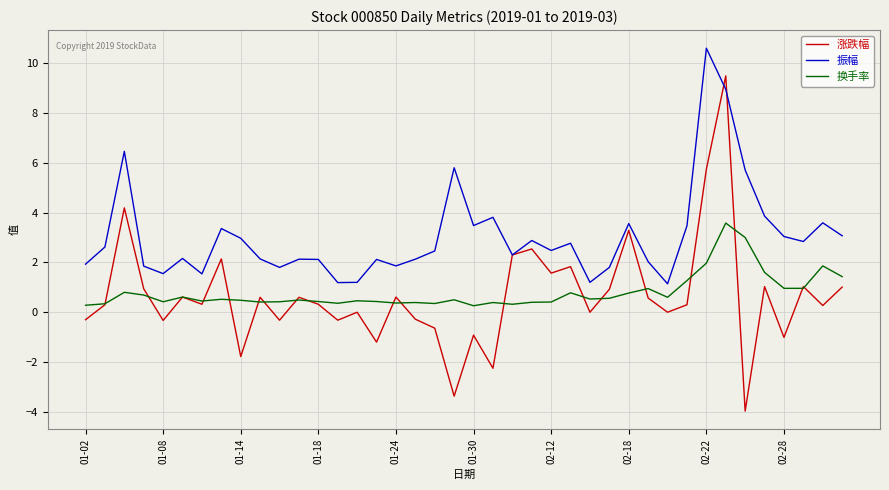

Which series has the largest total across all categories?

振幅